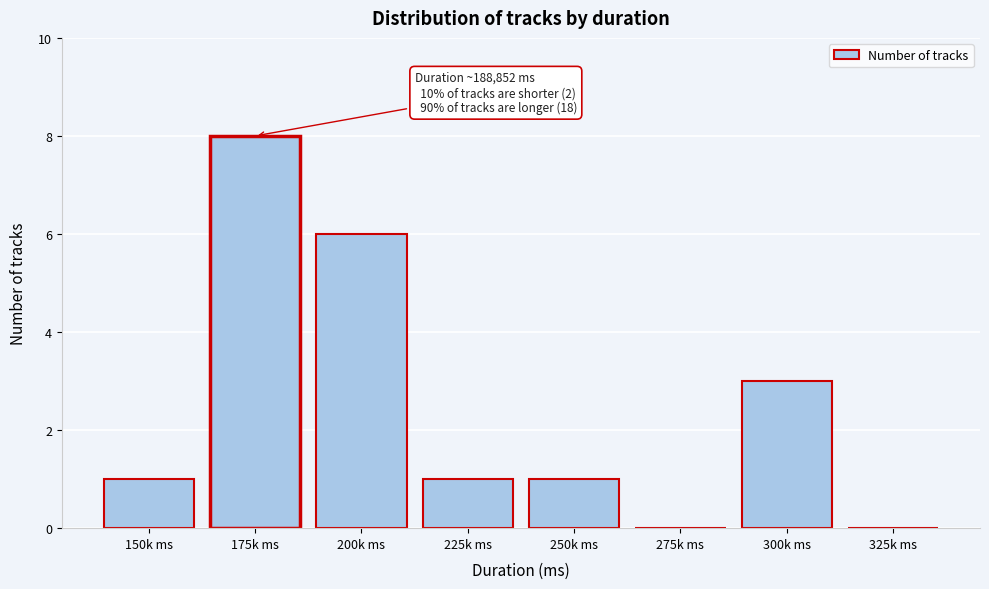

Reading left to right, what are all the values shown in this chart?

150k ms=1	175k ms=8	200k ms=6	225k ms=1	250k ms=1	275k ms=0	300k ms=3	325k ms=0